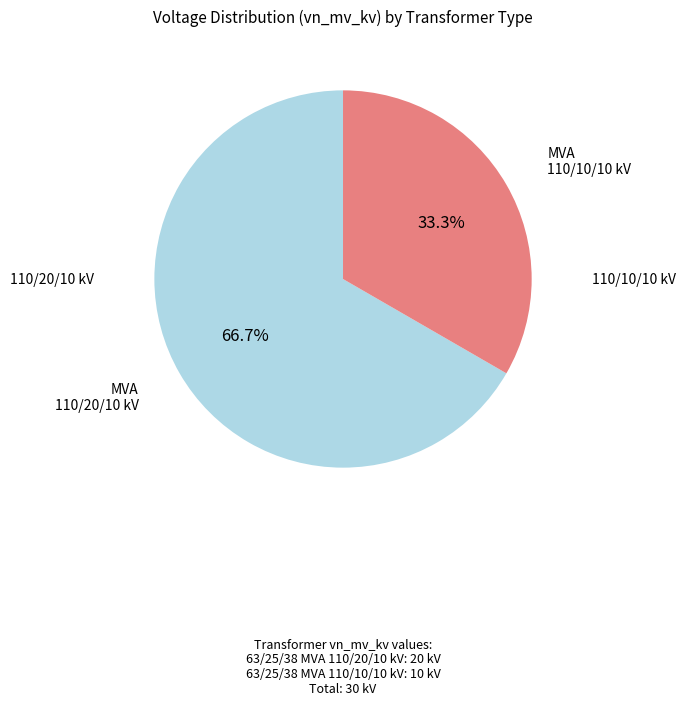

Does any single category account for the majority?

Yes